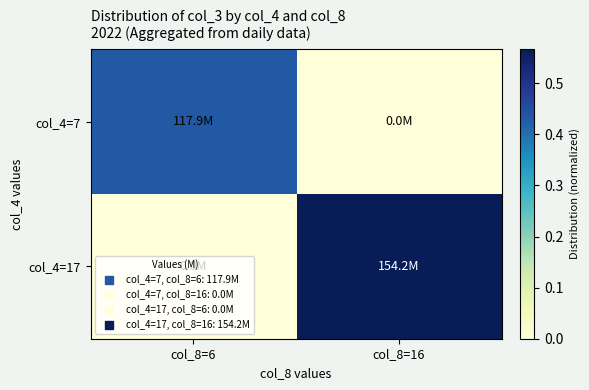

Rank the series by their maximum value, from lowest to highest.

col_4=7, col_4=17